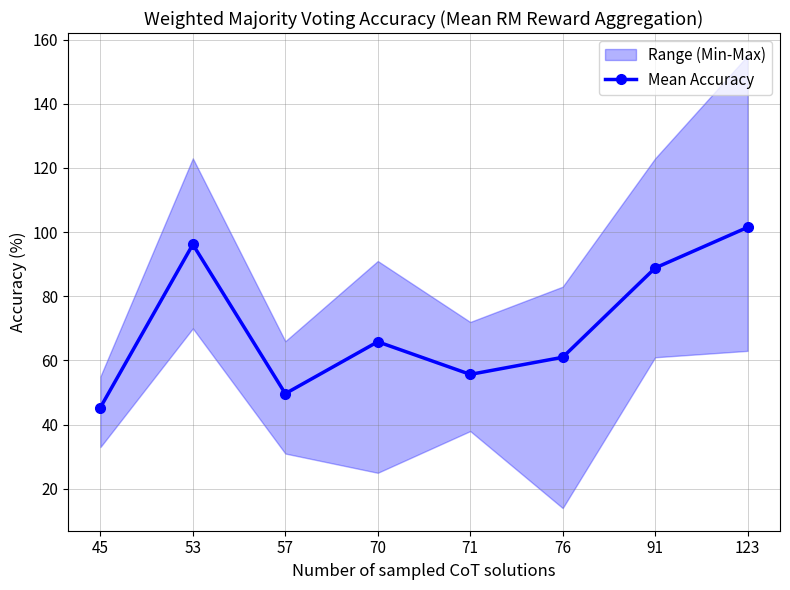

Reading right to left, what are all the values shown in this chart?

123=101.5	91=88.8	76=61.0	71=55.7	70=65.8	57=49.7	53=96.2	45=45.3